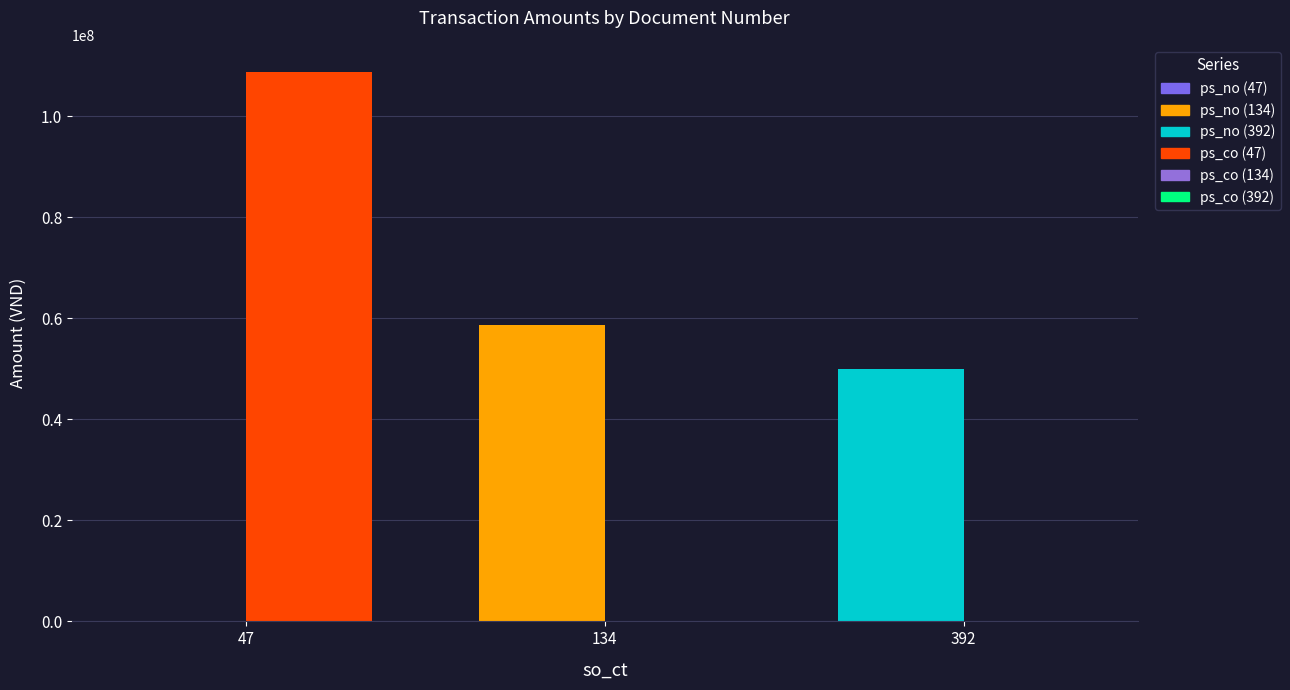

At which label is ps_co closest to 54375000?

47